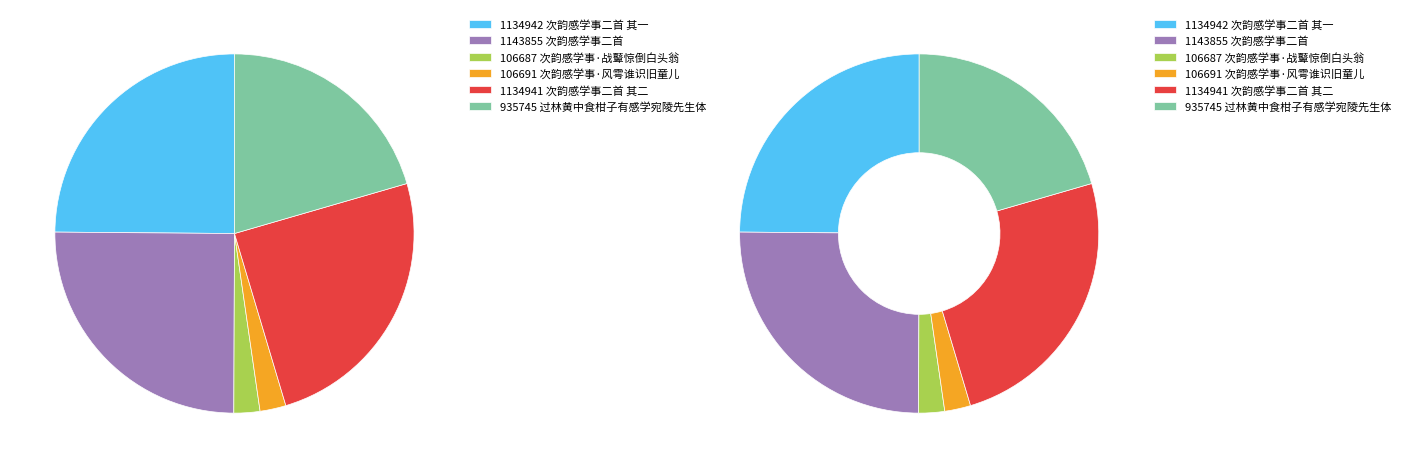

True or false: 过林黄中食柑子有感学宛陵先生体 accounts for 34% of the total.

False